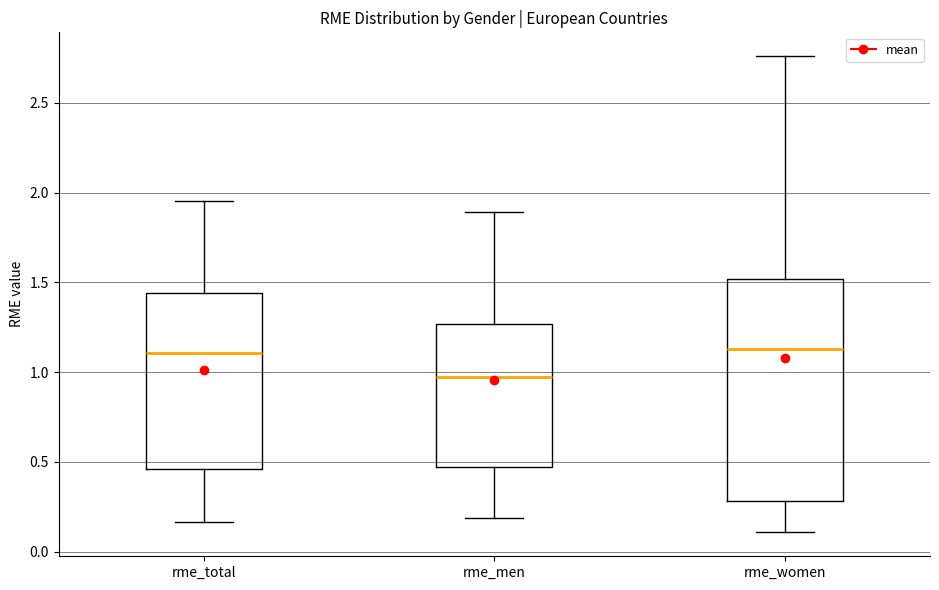

Comparing the boxes themselves (not the whiskers), which one is the tallest?

rme_women